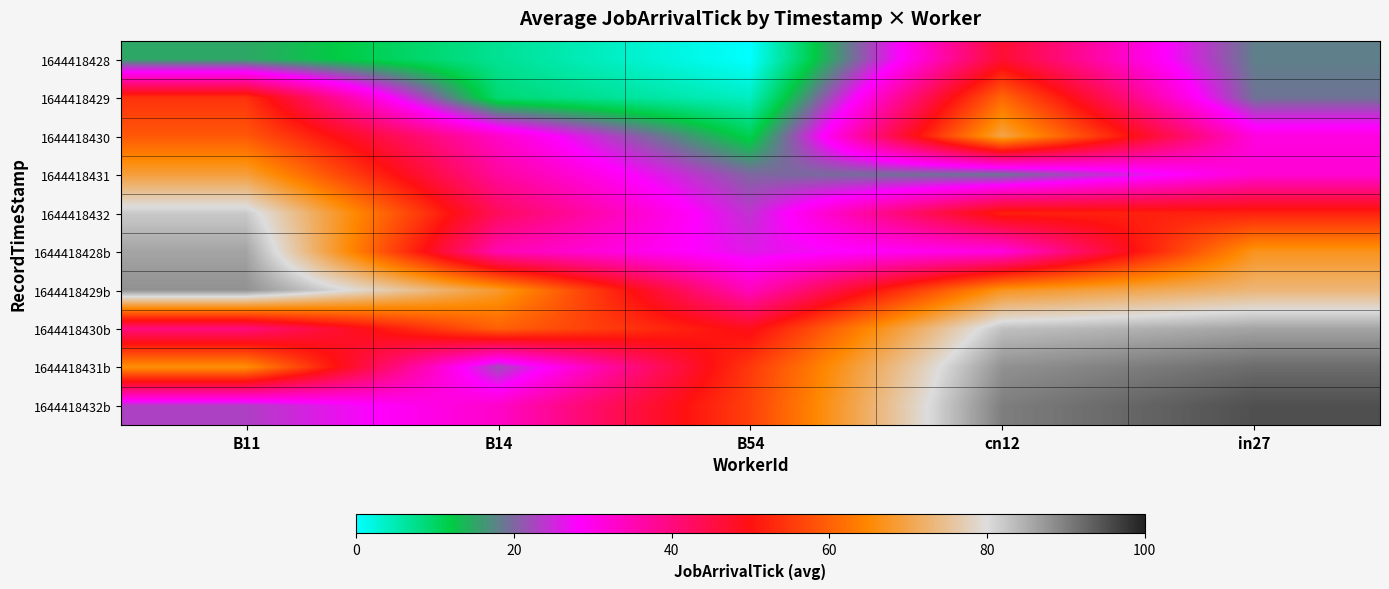

Rank the series at B54 from highest to lowest value.

1644418432b, 1644418431b, 1644418430b, 1644418429b, 1644418428b, 1644418432, 1644418431, 1644418430, 1644418429, 1644418428